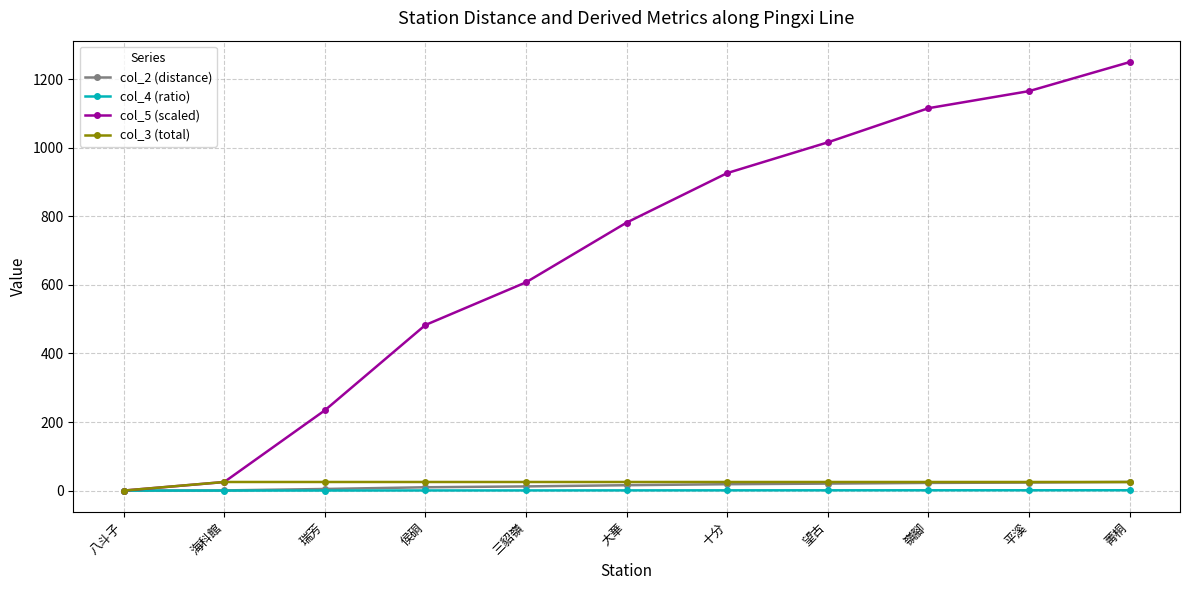

What is the maximum value shown in the chart?

1250.0